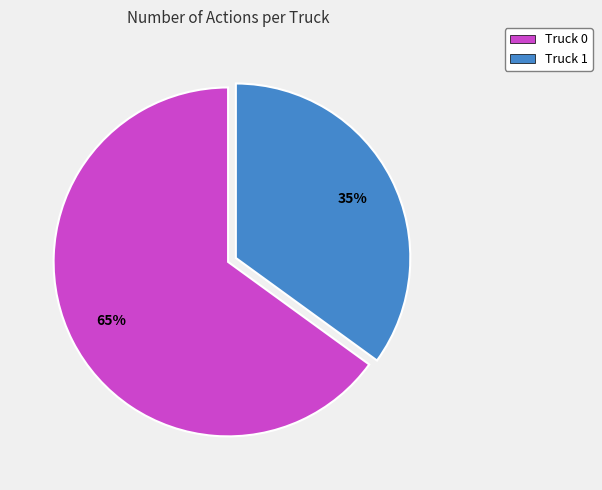

To the nearest percent, what portion does Truck 0 represent?

65%